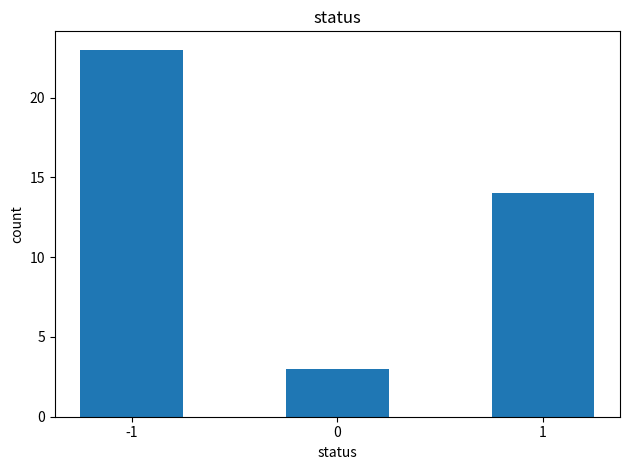

Are the bars horizontal?

No